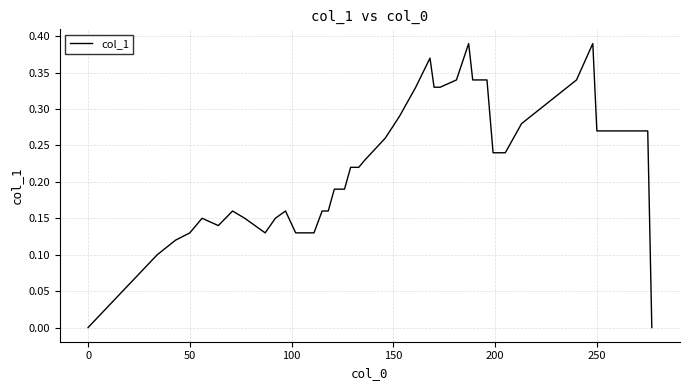

Does the chart have visible grid lines?

Yes